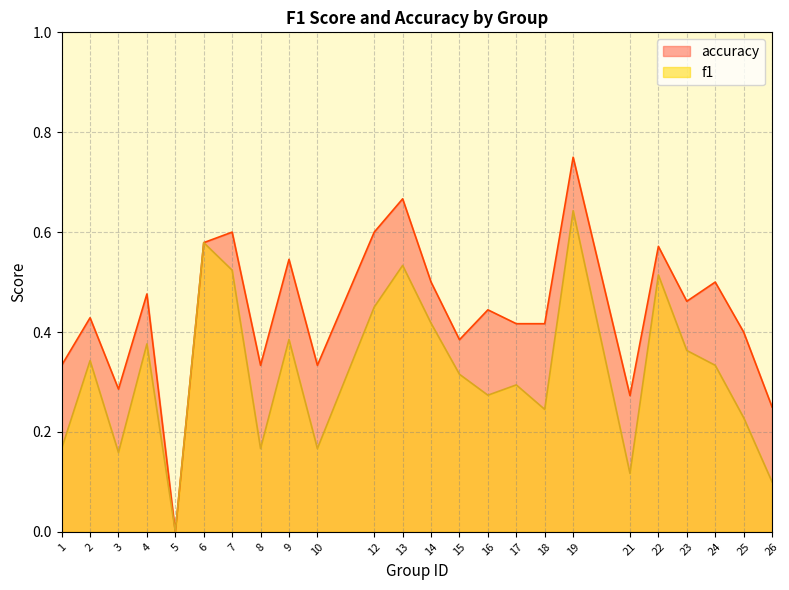

How many interior local valleys does the f1 series have?

7